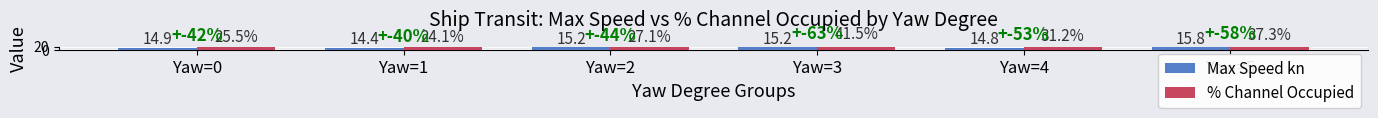

True or false: Max Speed kn has a value of 8.9 at Yaw=2.

False